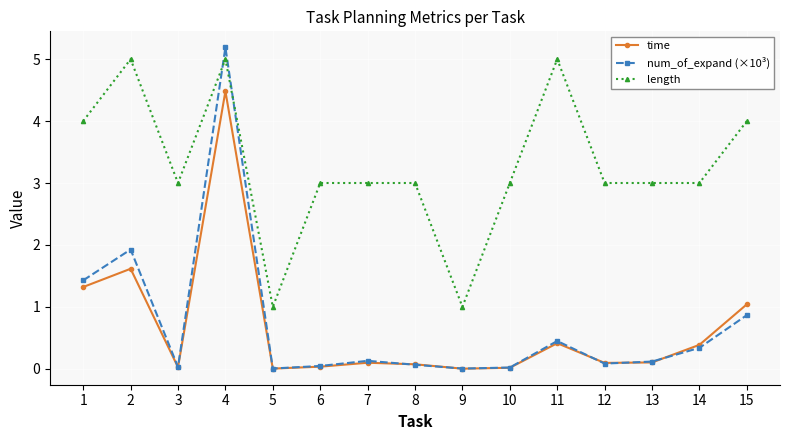

Is it true that length equals 1.5 at 14?

False